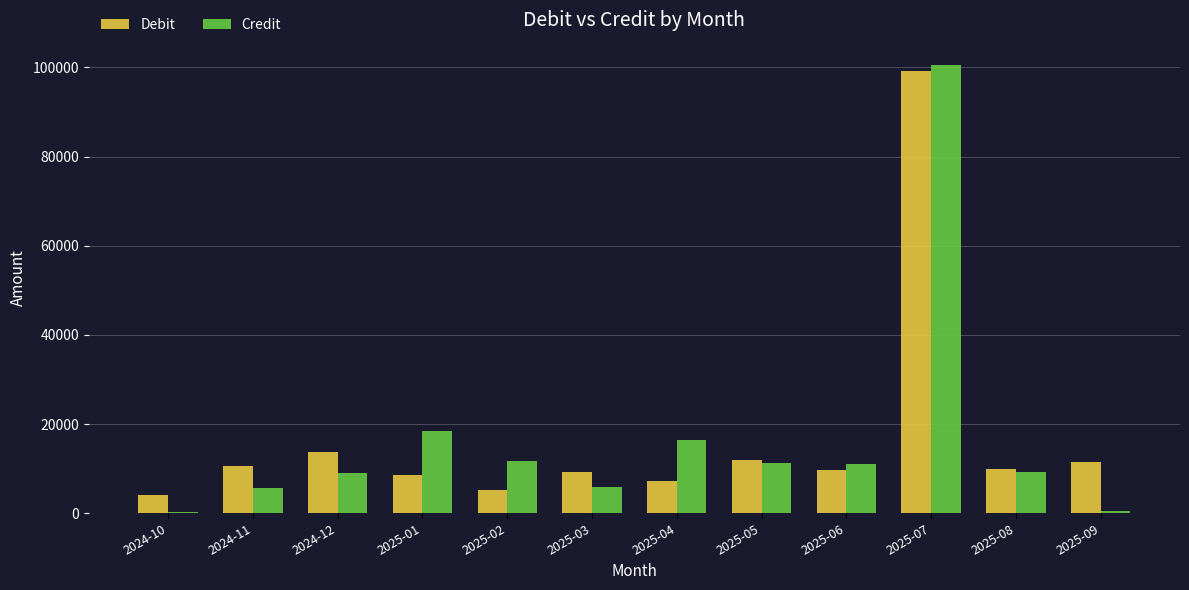

How many data points in Debit are less than 9943?

6